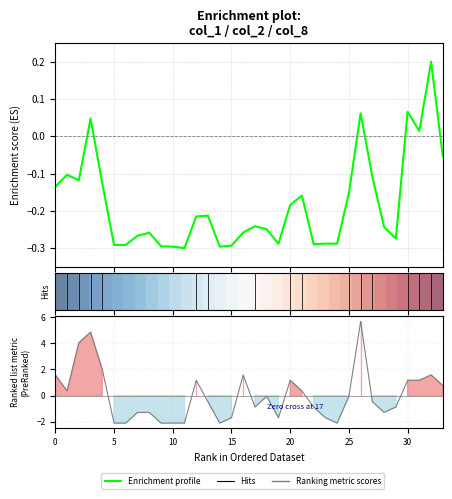

How many intersections are there between Enrichment profile and Ranking metric scores?

12